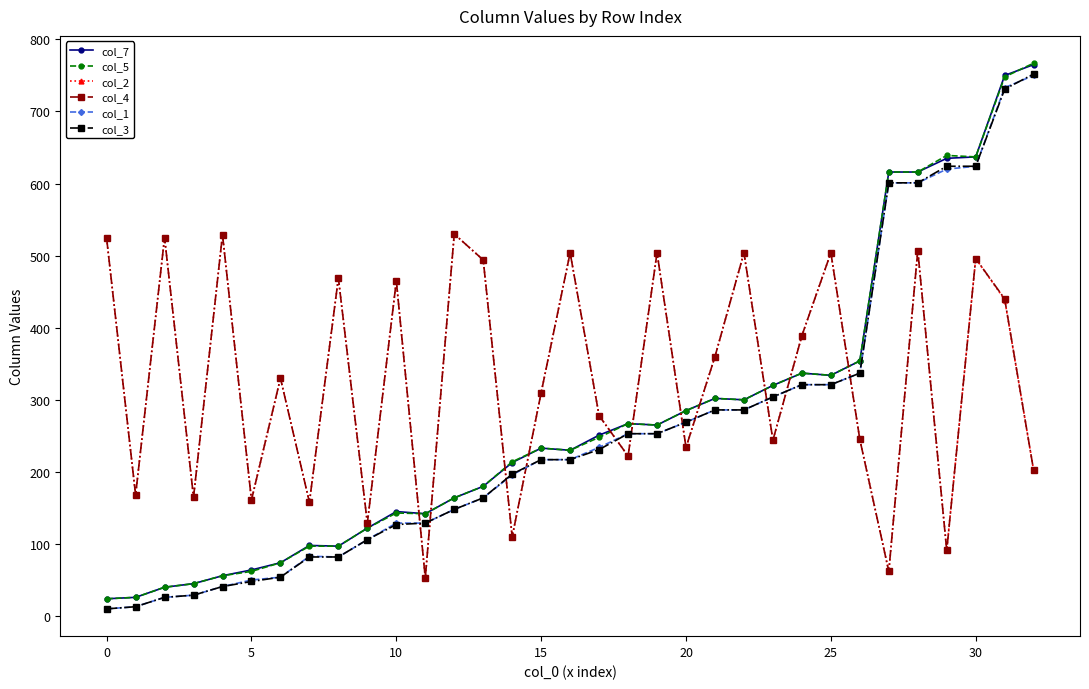

What is the difference between the maximum and minimum values in the col_3 series?

742